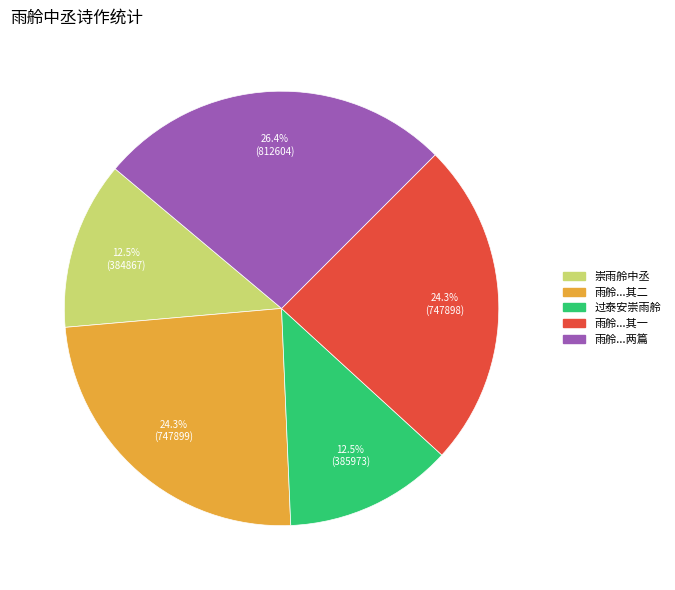

Is there a majority slice in this chart?

No